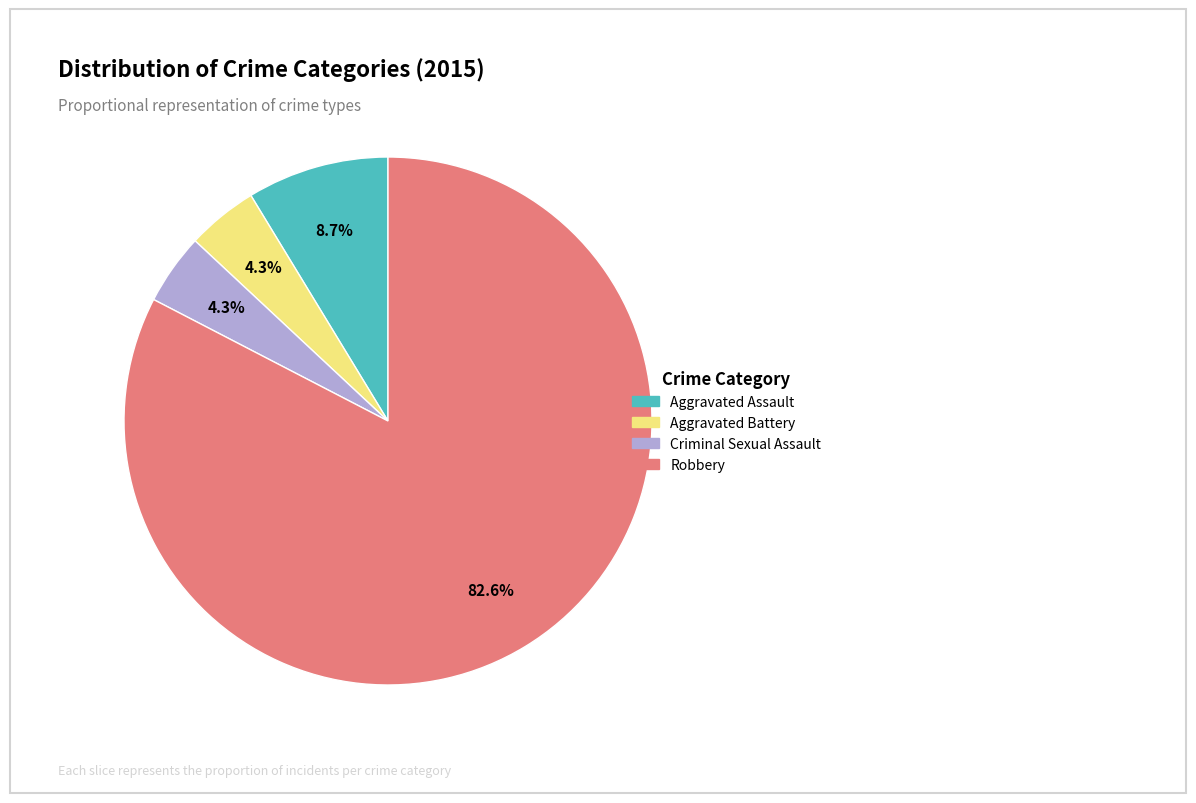

Which slice is the largest?

Robbery